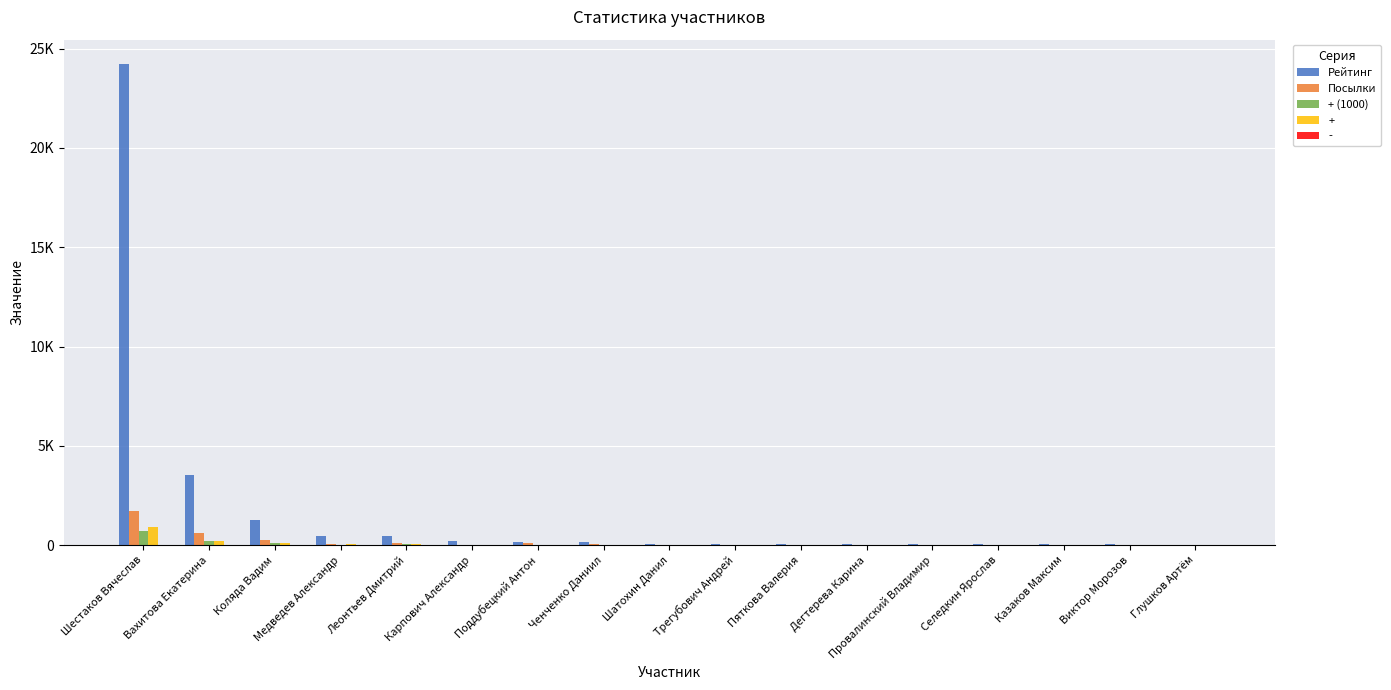

Are the bars horizontal?

No